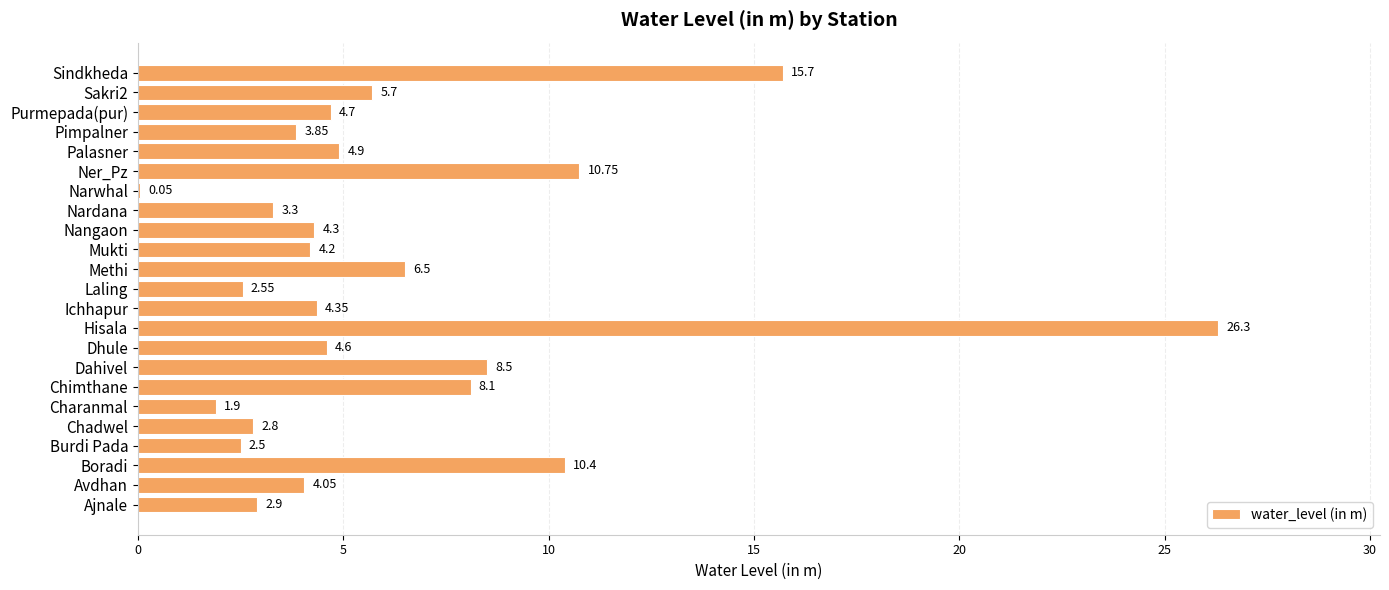

What is the average value?

6.2